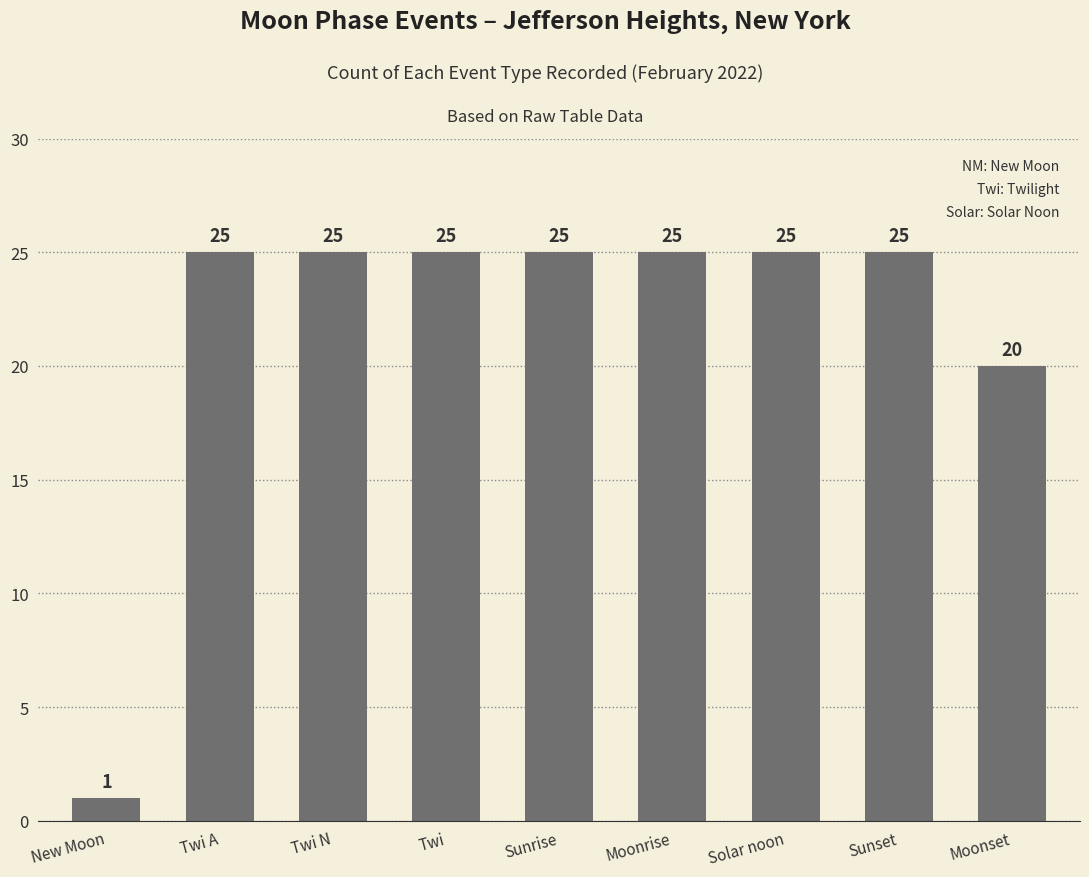

What is the difference between the maximum and minimum values?

24